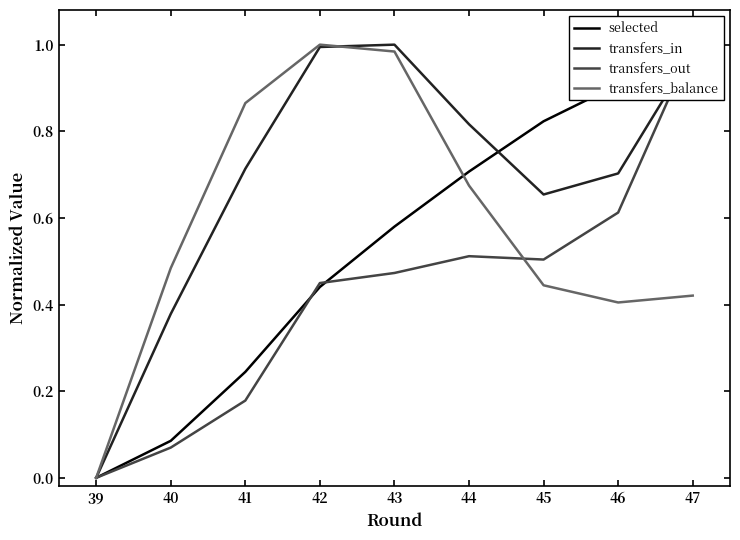

The transfers_in series shows 0.0 at 39. True or false?

True